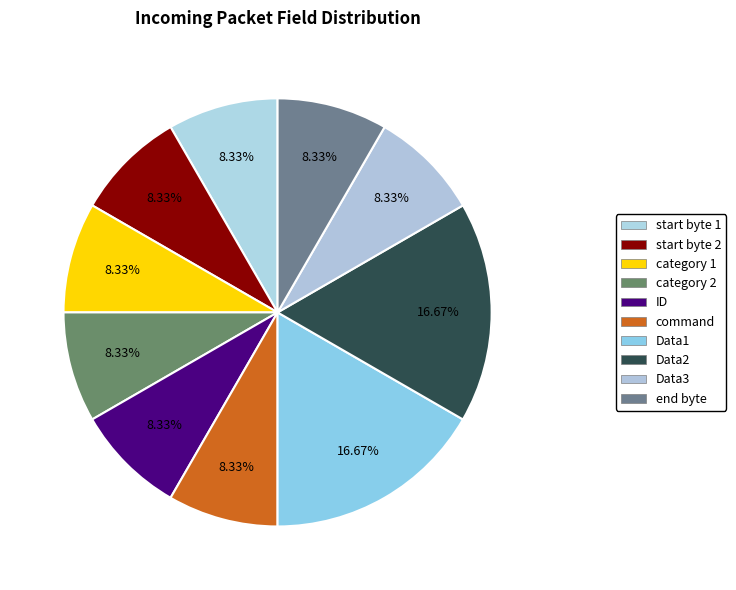

How many slices are in this pie chart?

10